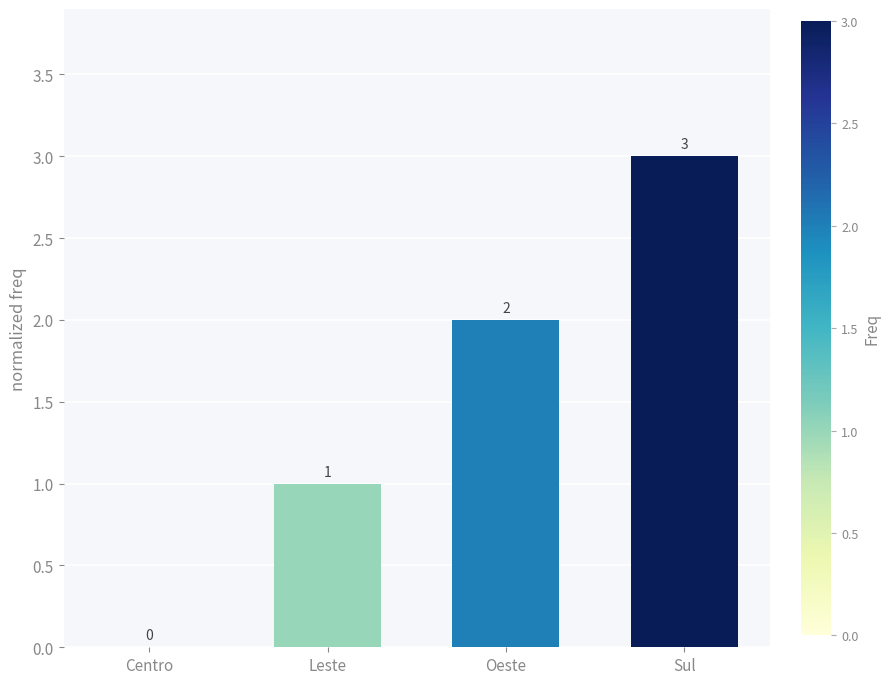

What is the approximate value at Leste?

1